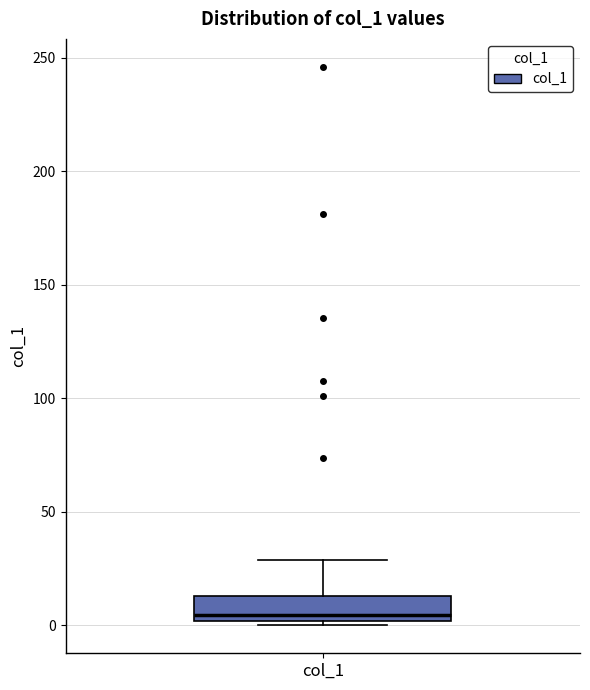

Where does the median line of the box for col_1 sit on the y-axis? The values are not printed on the chart, so give them approximately, as read against the axis.

5